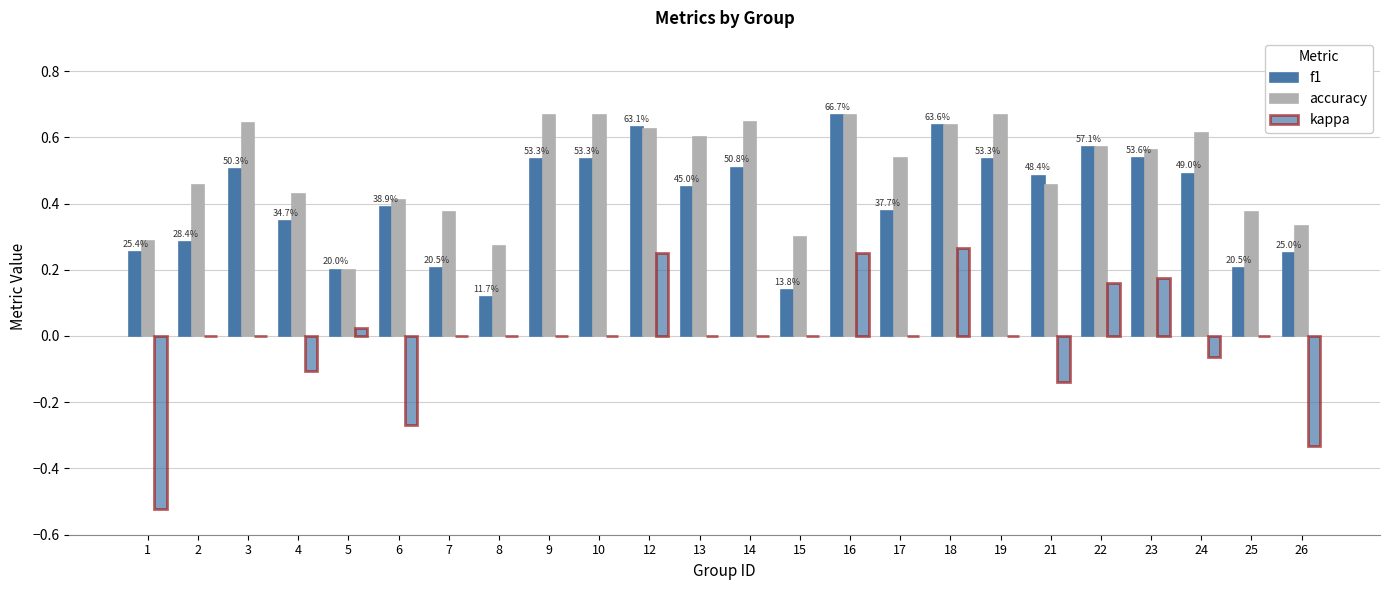

Does the chart contain stacked bars?

No